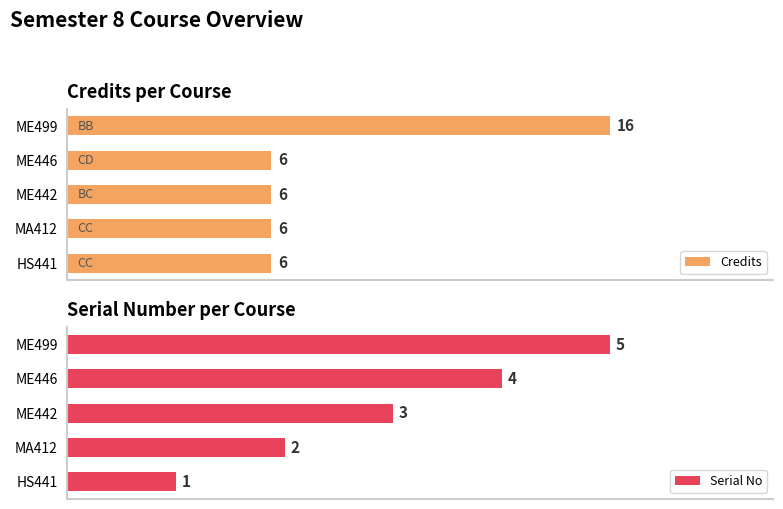

At which label does Credits reach its peak?

ME499